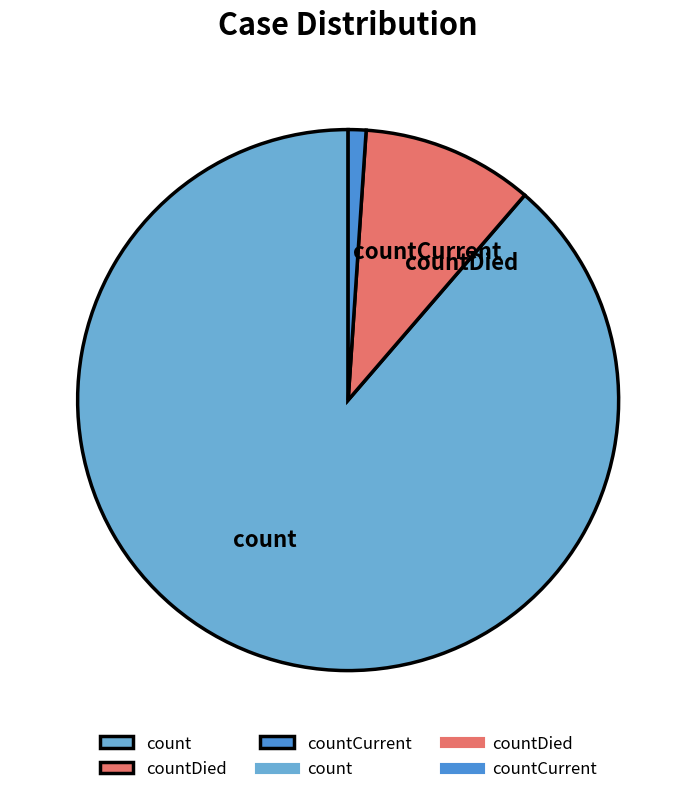

Combined, do countDied and count account for over 50%?

Yes